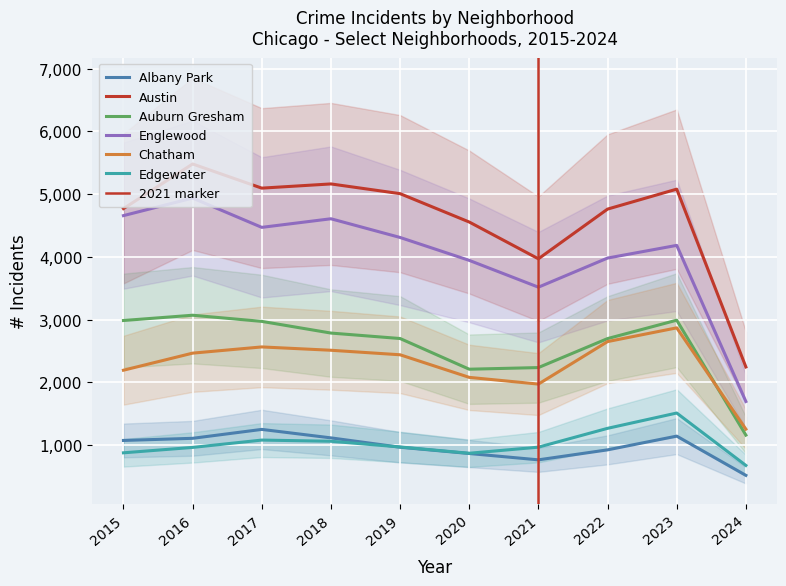

True or false: Albany Park and Edgewater intersect in this chart.

True